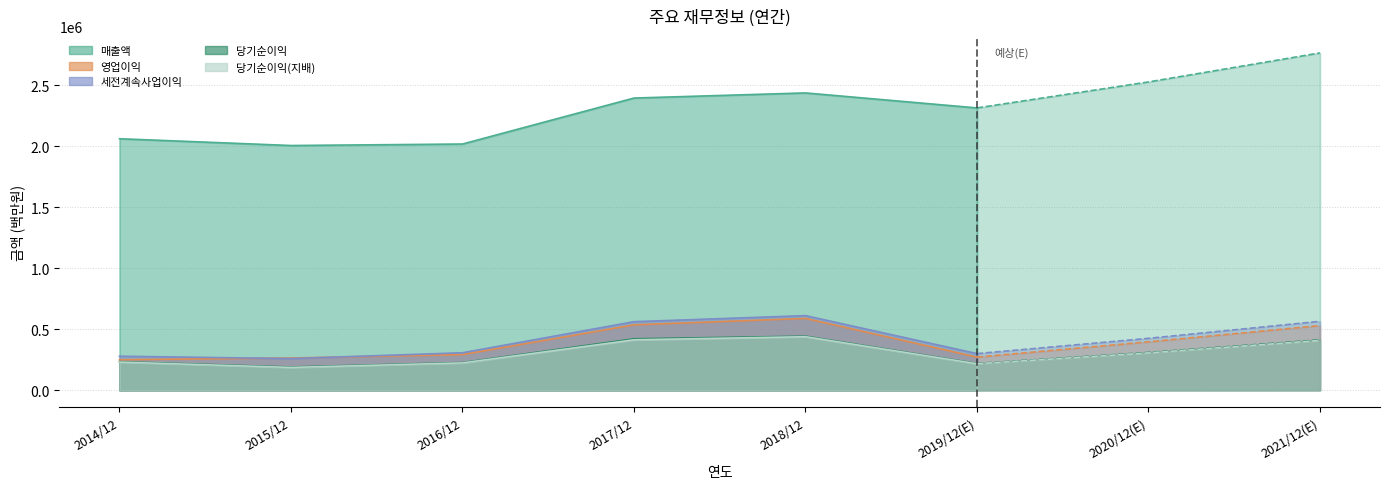

The value of 매출액 at 2016/12 is 1277133. True or false?

False